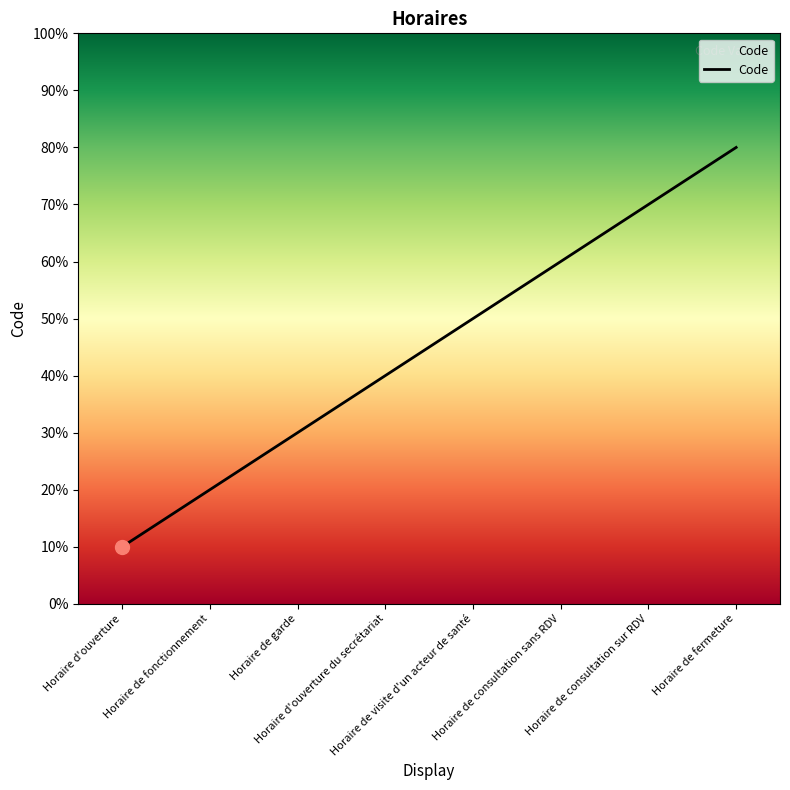

Rank the categories by value from highest to lowest.

Horaire de fermeture, Horaire de consultation sur RDV, Horaire de consultation sans RDV, Horaire de visite d'un acteur de santé, Horaire d'ouverture du secrétariat, Horaire de garde, Horaire de fonctionnement, Horaire d'ouverture